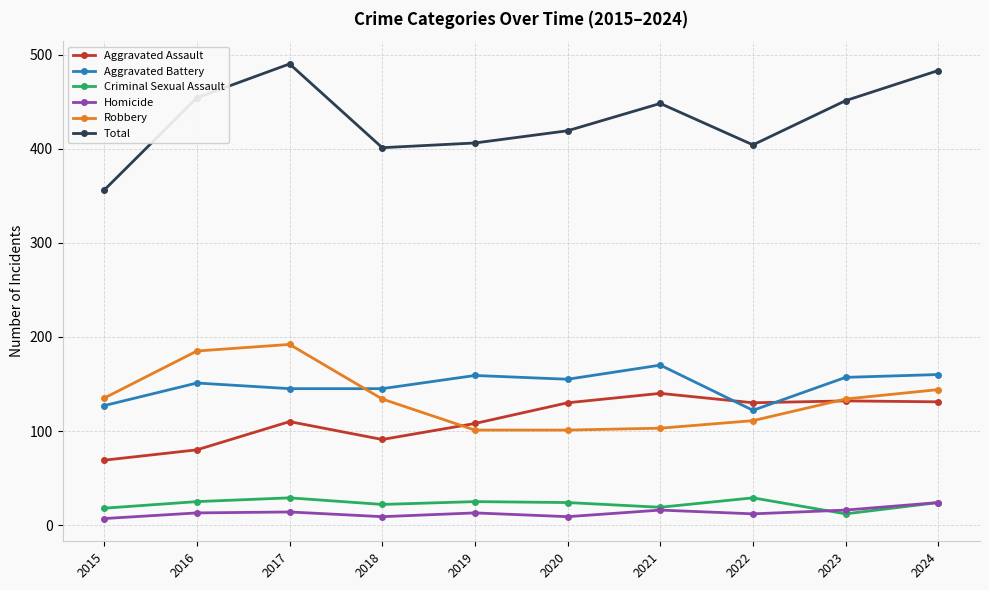

What is the spread (max minus min) of values at 2017?

476